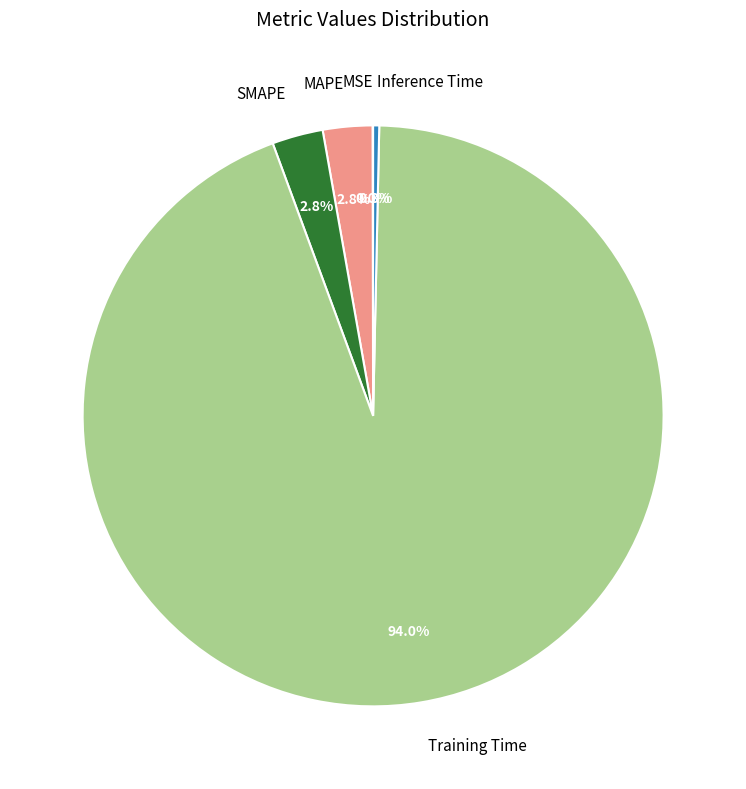

To the nearest percent, what portion does MAPE represent?

3%